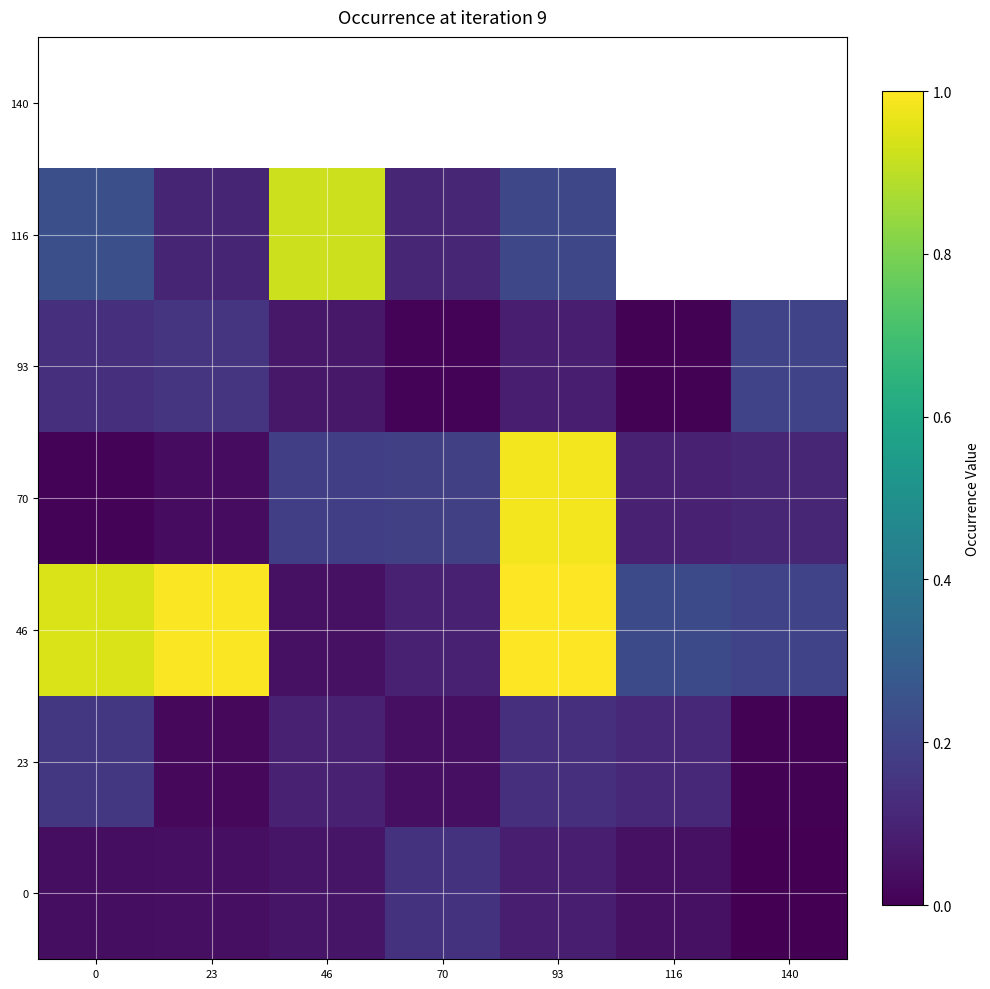

Where is 116 nearest to the value 0?

23